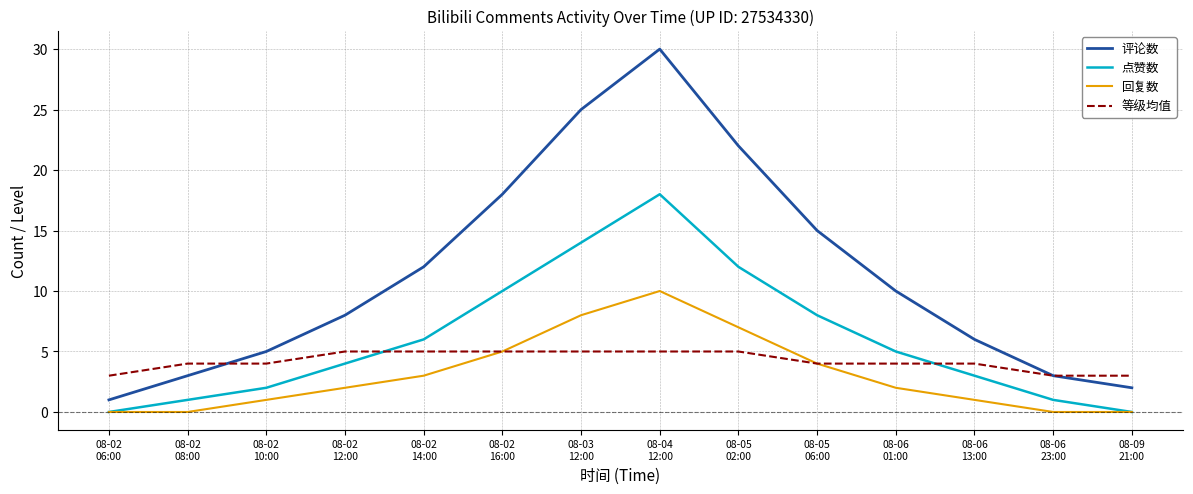

Rank the series by their maximum value, from lowest to highest.

等级均值, 回复数, 点赞数, 评论数